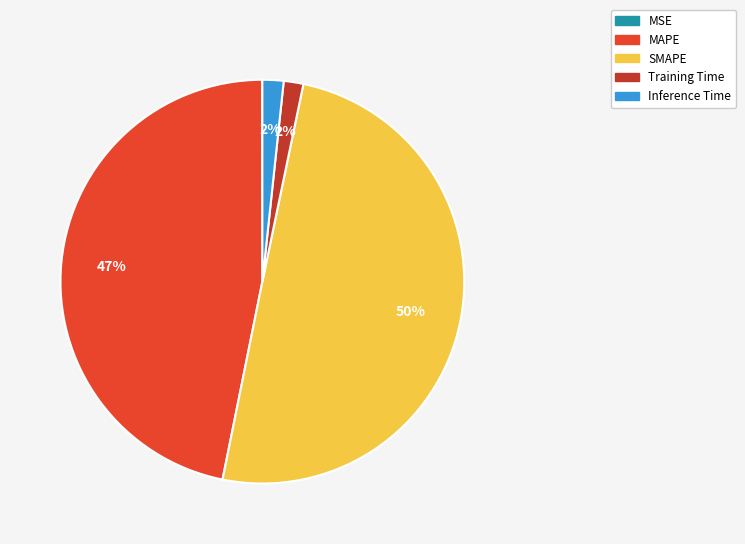

Is the sum of SMAPE and Inference Time greater than half?

Yes